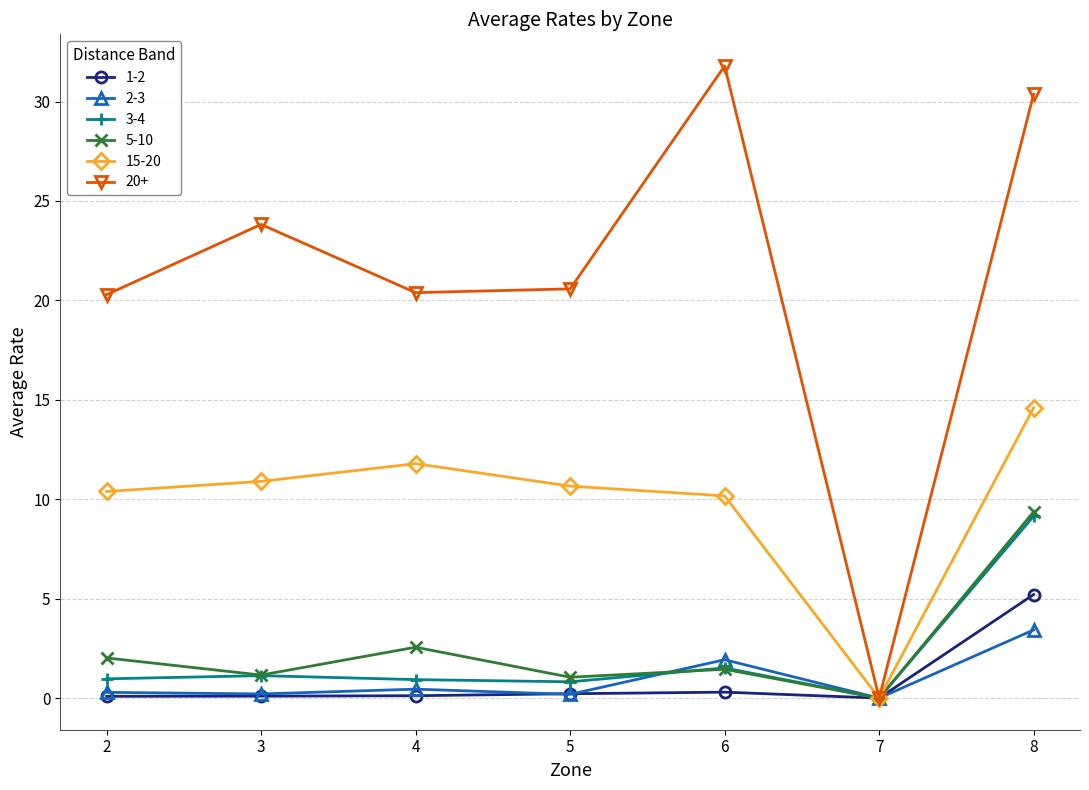

Is the value of 2-3 at 5 greater than the value of 20+ at 4?

No